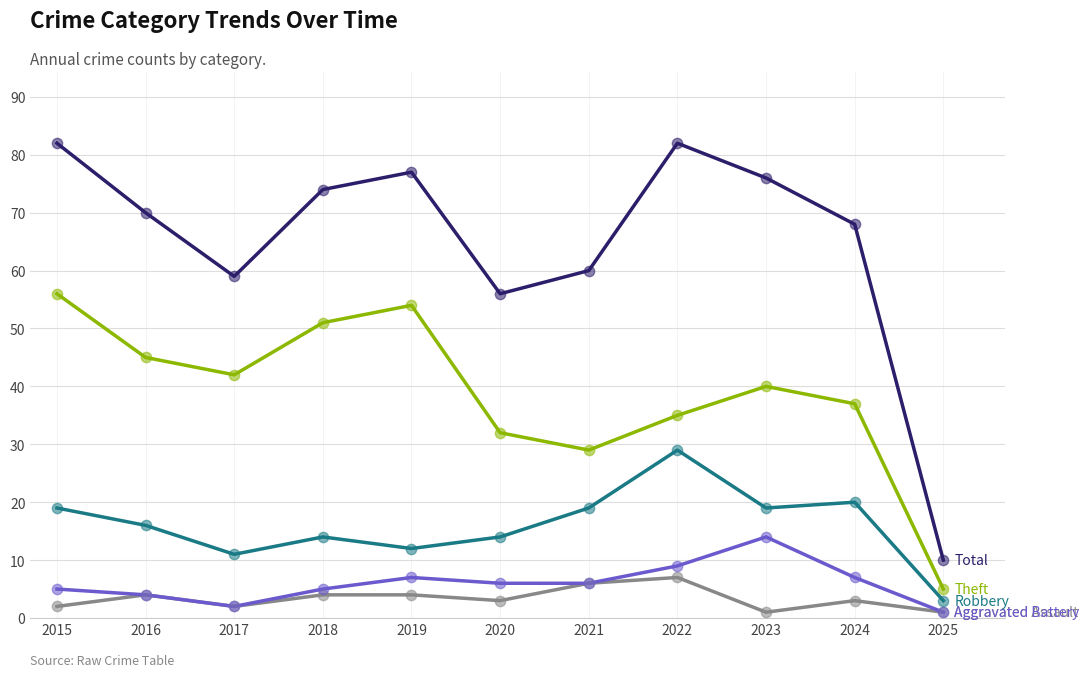

What is the spread (max minus min) of values at 2024?

65